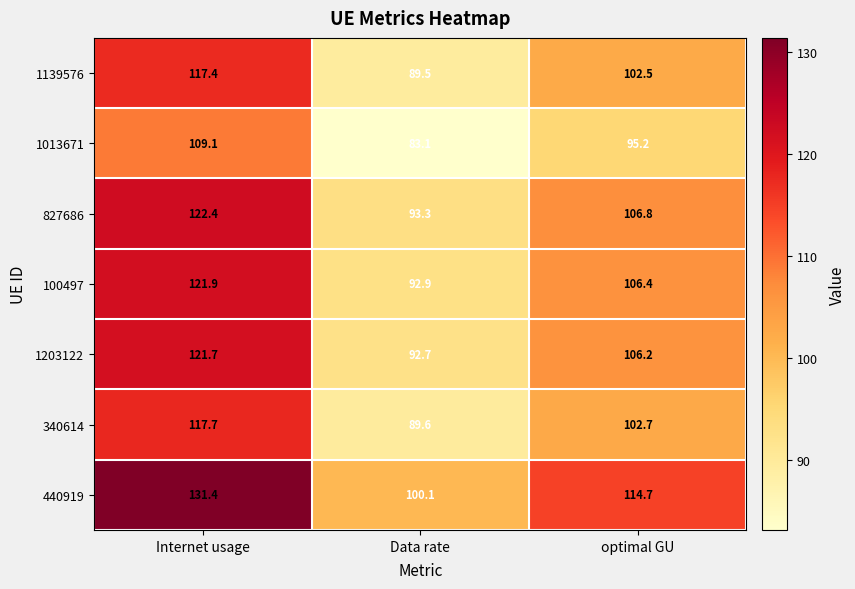

The value of 340614 at Data rate is 89.6. True or false?

True